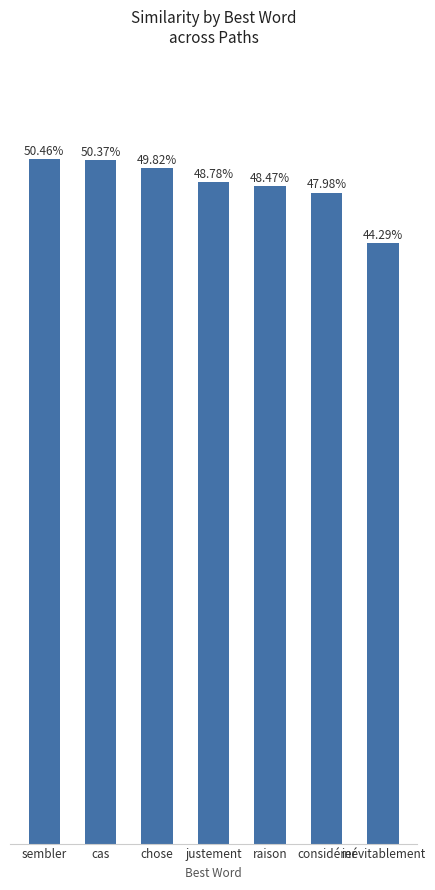

Does the chart contain any negative values?

No